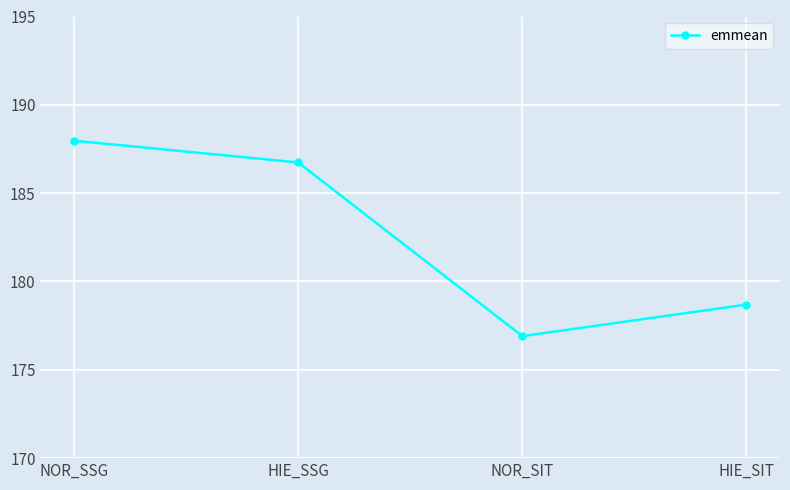

The value at NOR_SIT is 176.9. True or false?

True